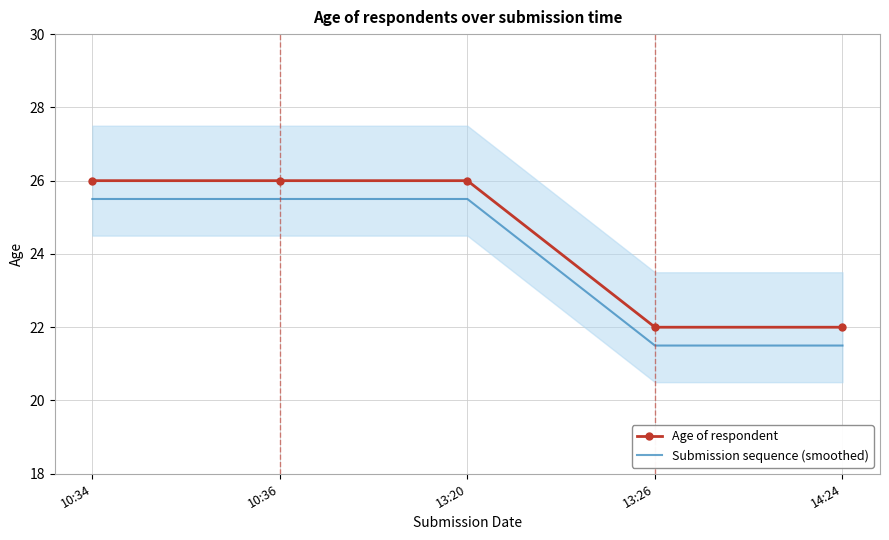

Rank the series at 14:24 from highest to lowest value.

Age of respondent, Submission sequence (smoothed)